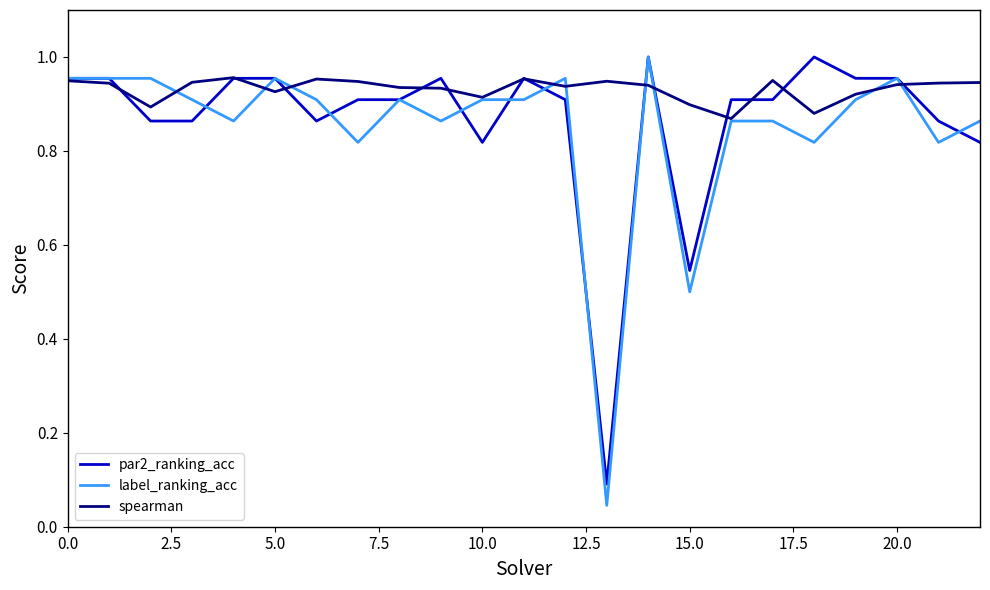

Which series has the widest spread of values?

label_ranking_acc